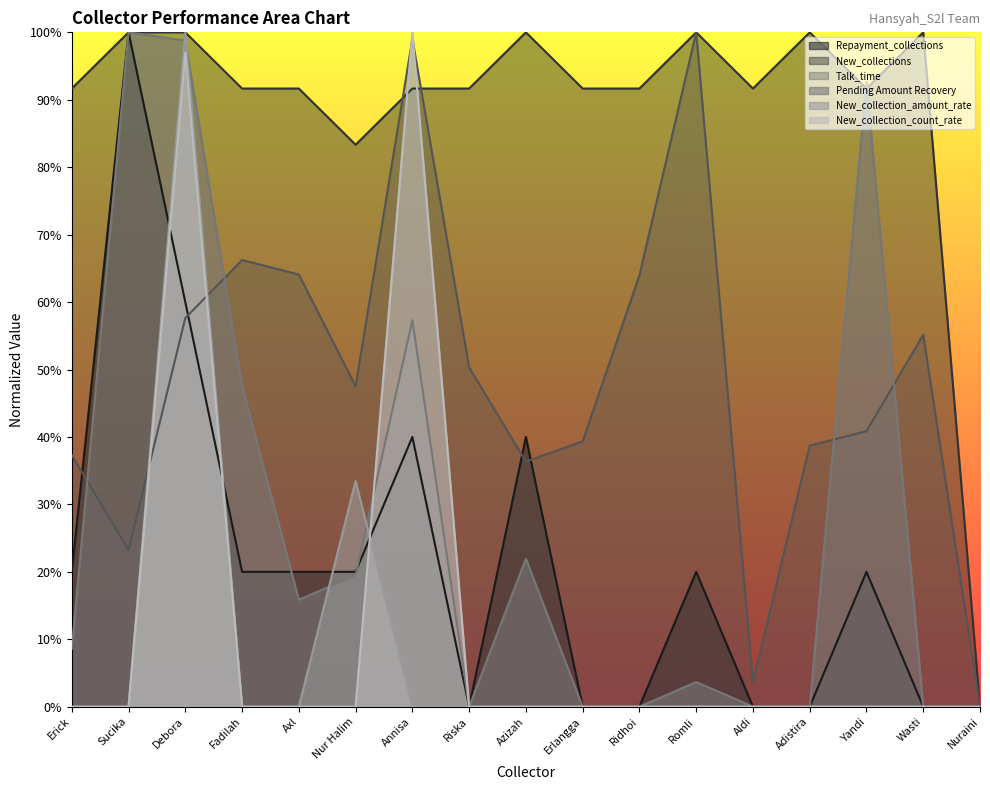

What is the label of the 16th point from the left?

Wasti